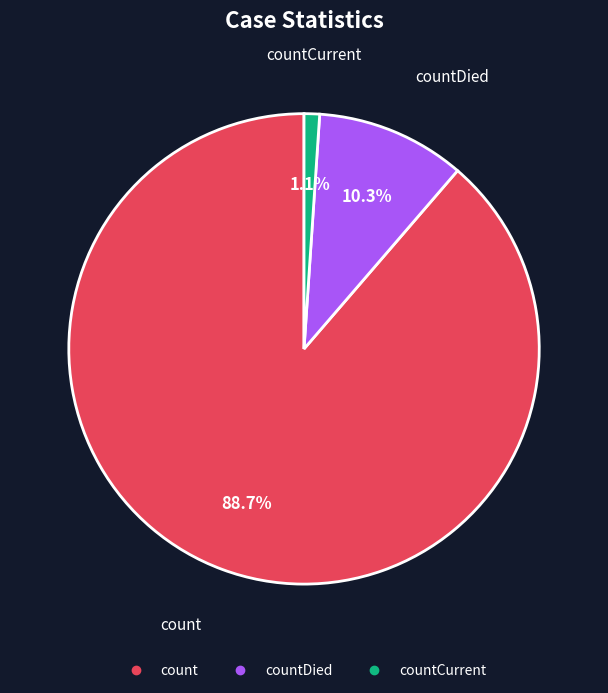

Is there any slice that represents more than half of the pie?

Yes